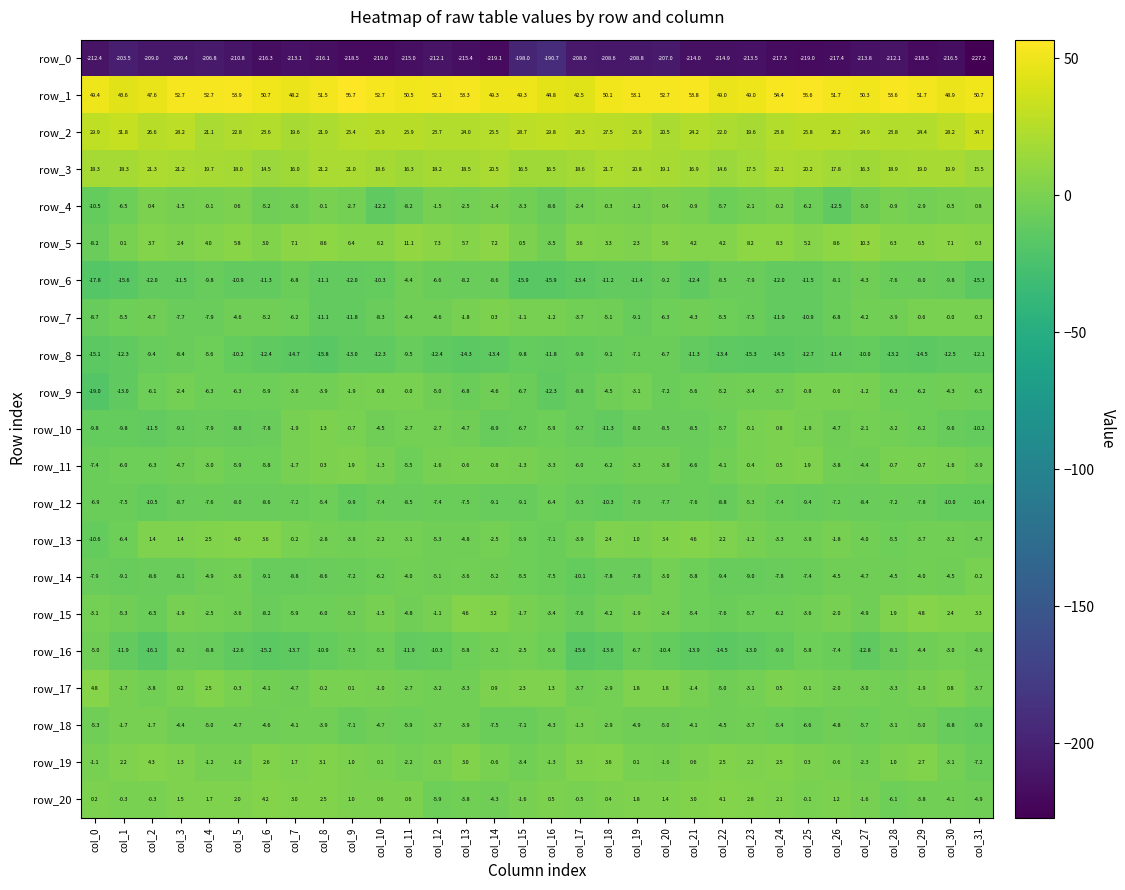

Is it true that row_18 equals -4.1 at col_9?

False